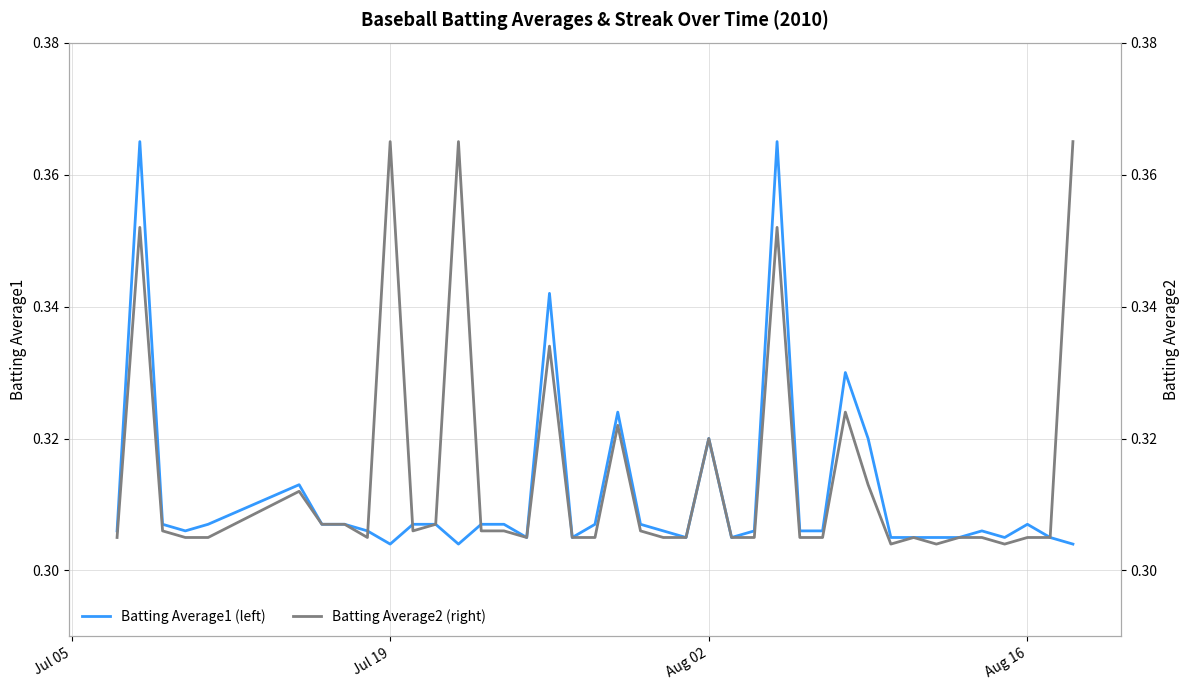

After their last crossing, which series has the higher values: Batting Average1 (left) or Batting Average2 (right)?

Batting Average1 (left)